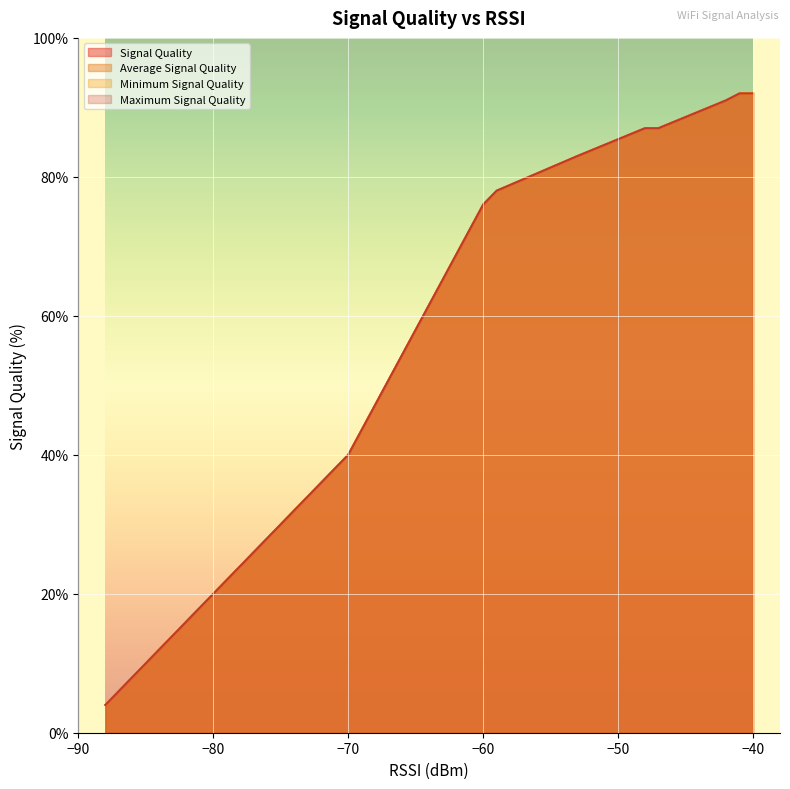

True or false: Maximum Signal Quality and Average Signal Quality intersect in this chart.

False